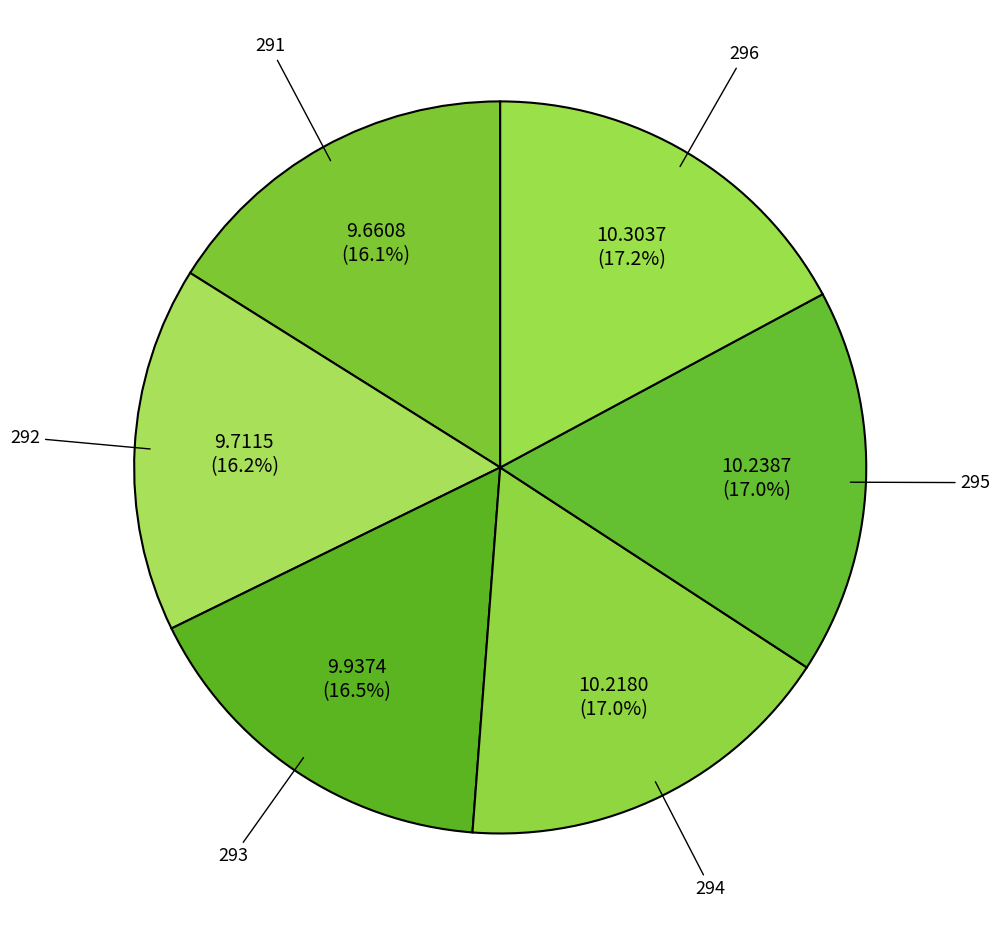

How many segments does this pie chart have?

6